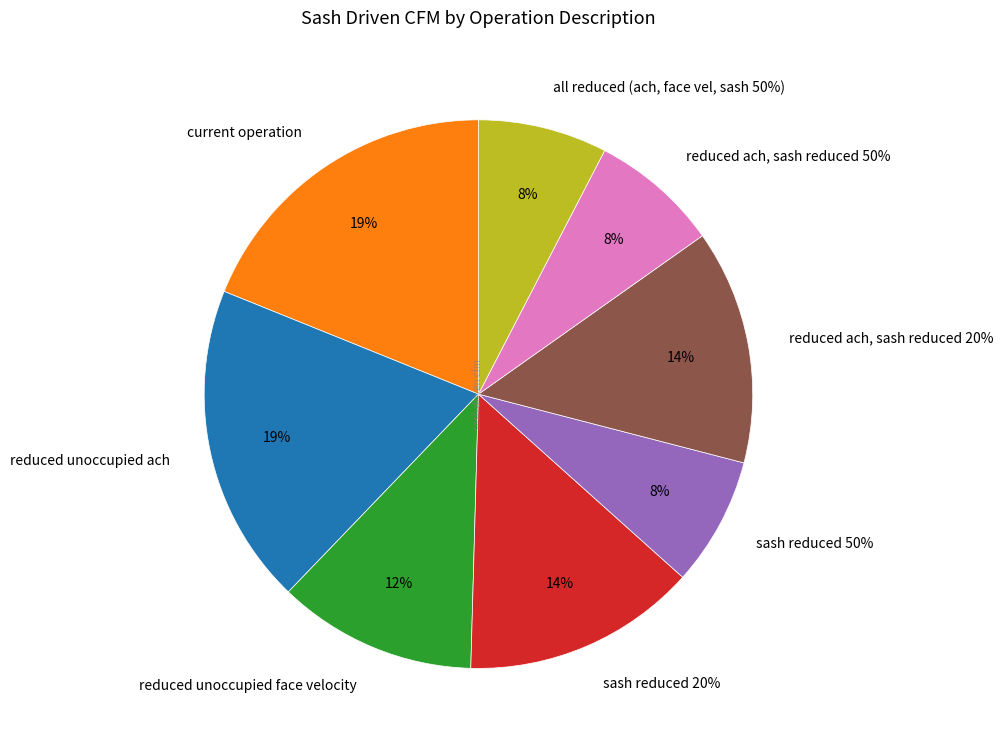

Is there any slice that represents more than half of the pie?

No